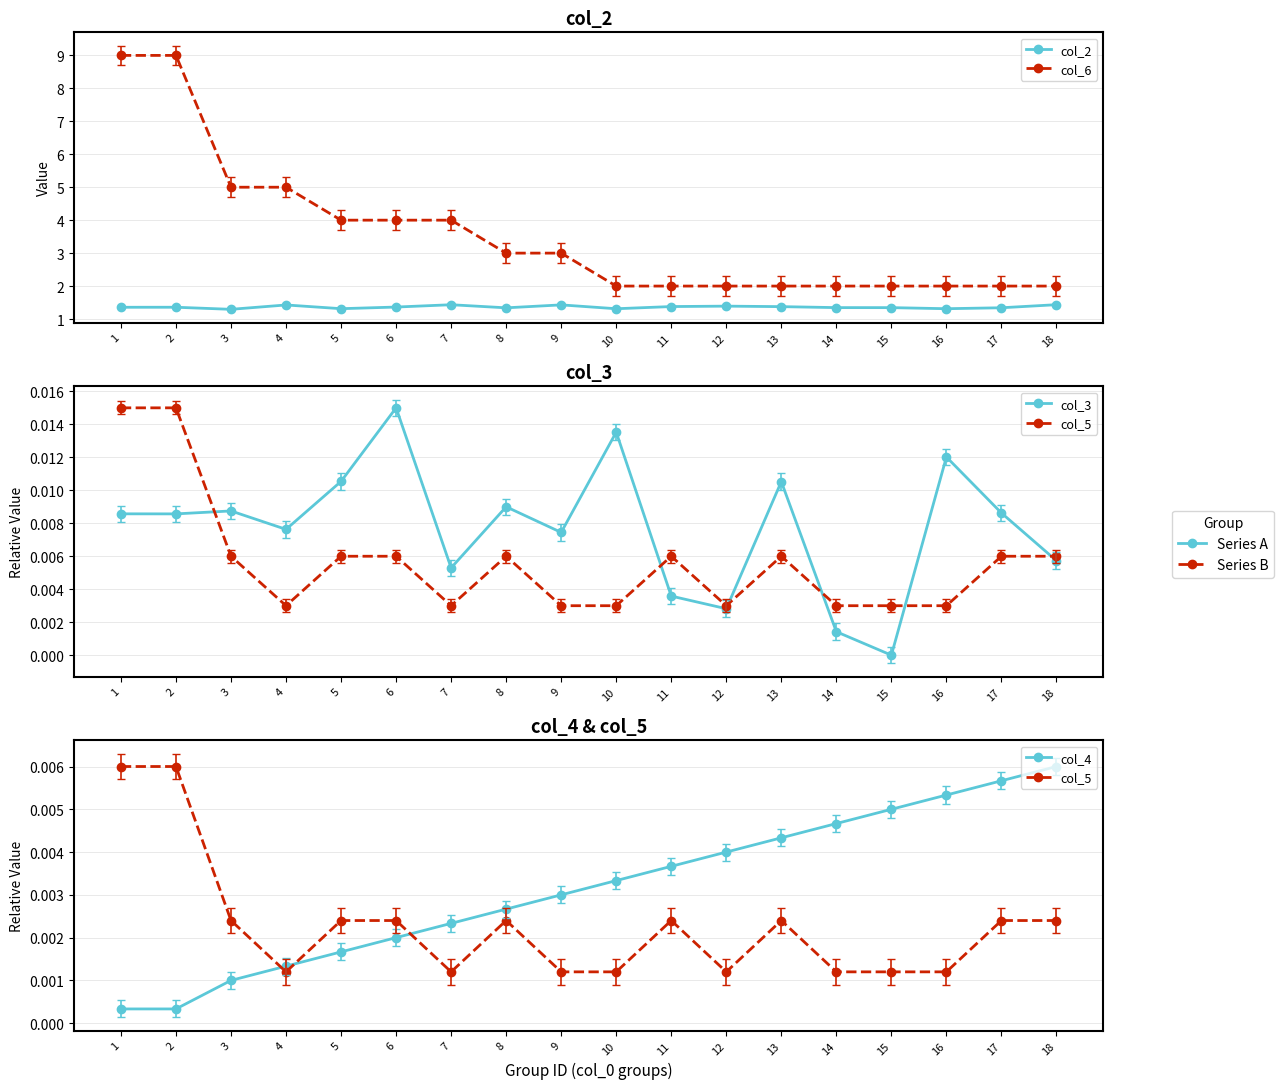

What is the highest value of the col_2 series?

1.4